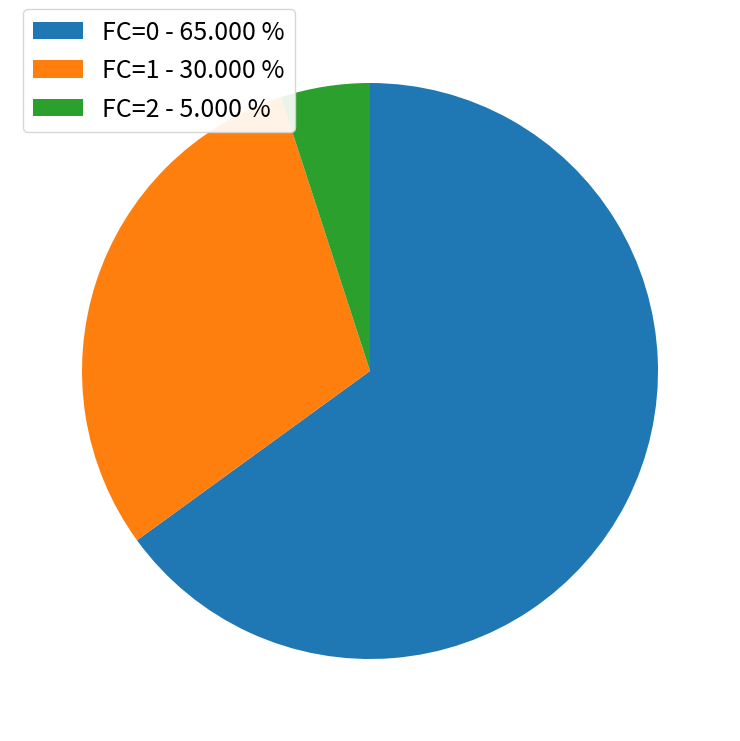

Does any single category account for the majority?

Yes